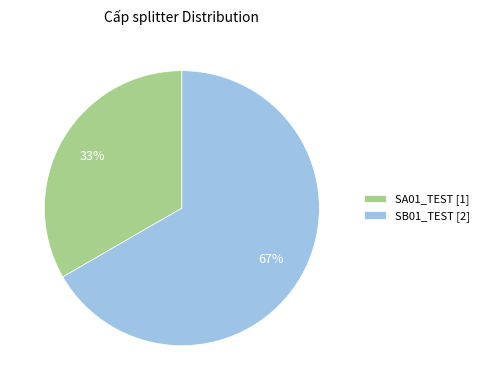

To the nearest percent, what portion does SA01_TEST represent?

33%